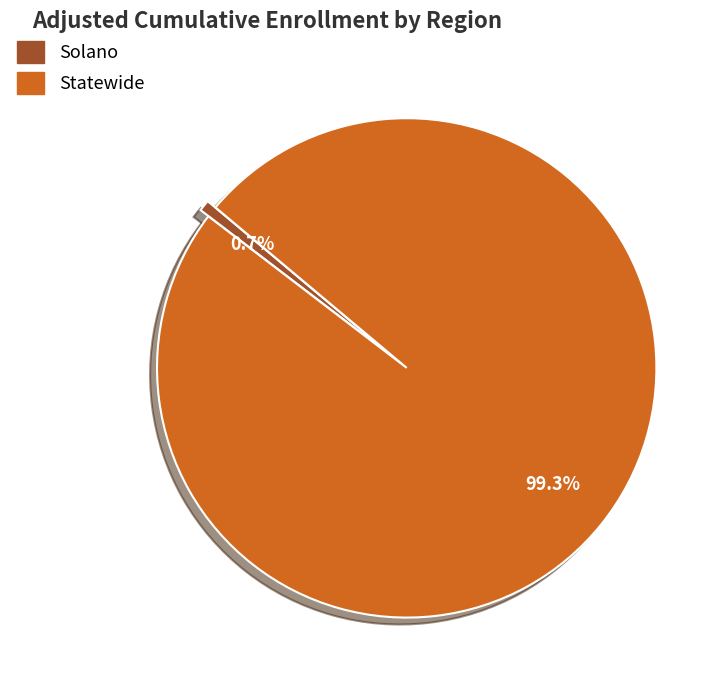

Is it true that Solano is 15% of the pie?

False